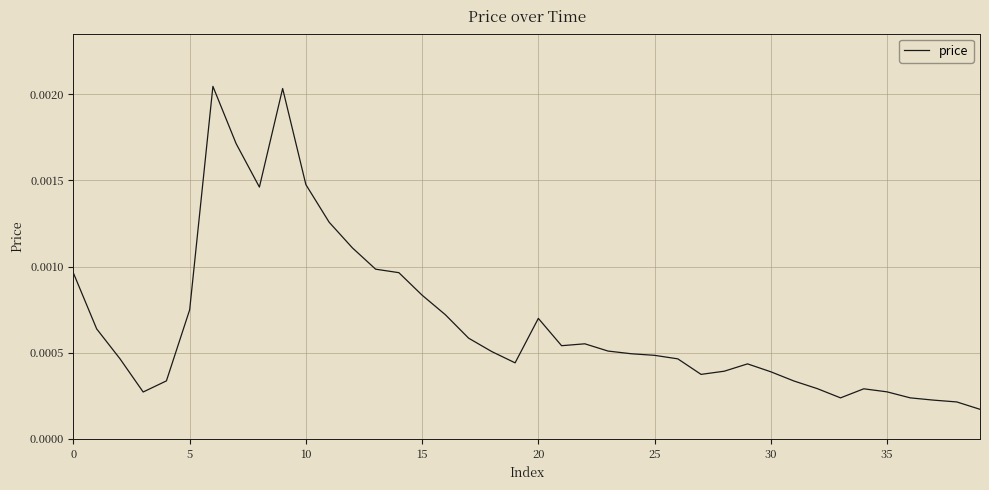

Is this an area chart (filled region under the line)?

No